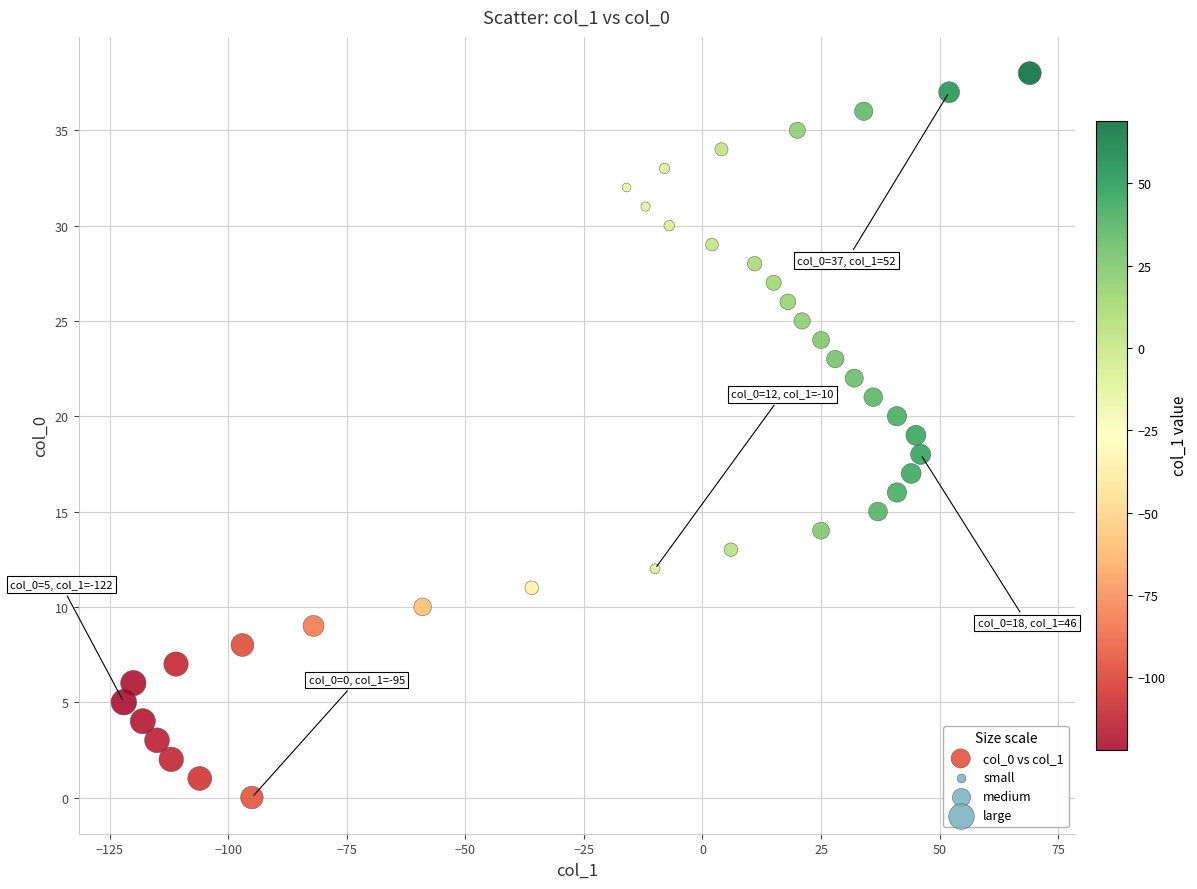

What is the range of Y values (max minus min)?

38